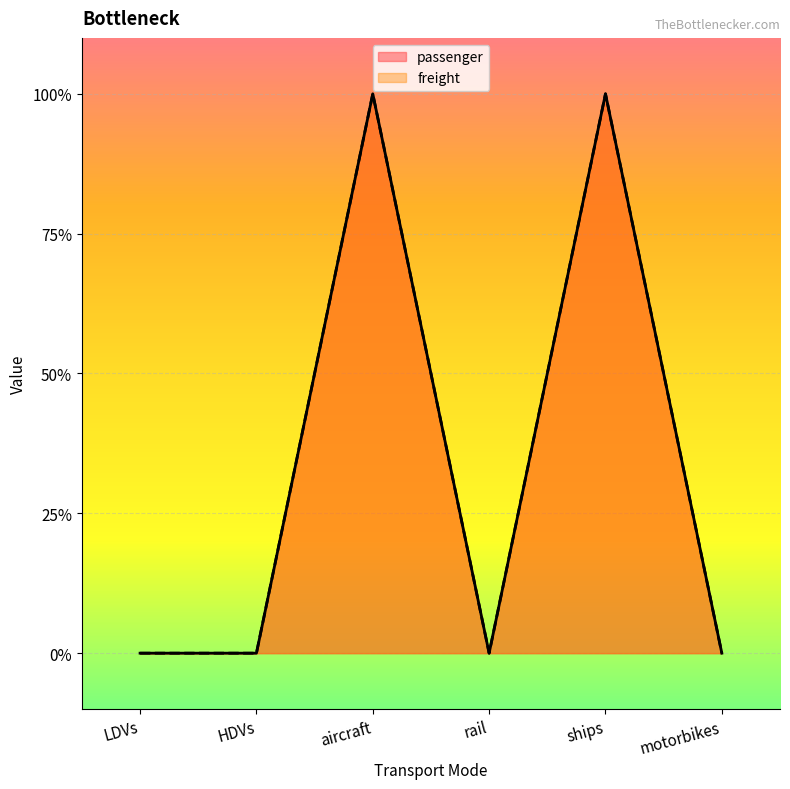

How many lines are shown in the chart?

2